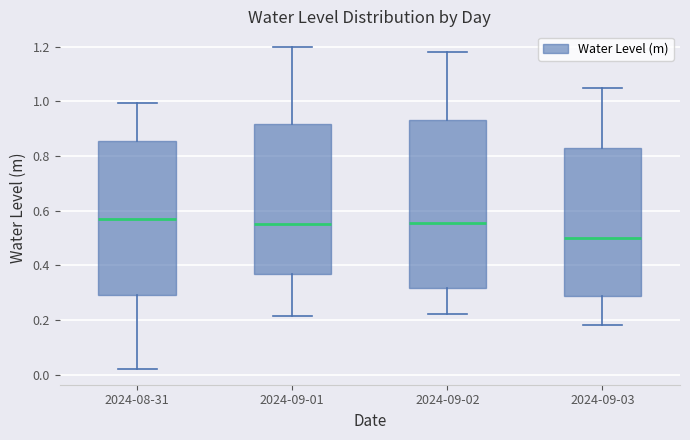

Reading left to right, read every box against the y-axis: the position of its median line, the range the box covers, and the ends of its whiskers. The values are not printed on the chart, so give them approximately, as read against the axis.

2024-08-31: median 0.56, box 0.30 to 0.86, whiskers 0.02 to 1.00
2024-09-01: median 0.56, box 0.36 to 0.92, whiskers 0.22 to 1.20
2024-09-02: median 0.56, box 0.32 to 0.94, whiskers 0.22 to 1.18
2024-09-03: median 0.50, box 0.28 to 0.82, whiskers 0.18 to 1.06